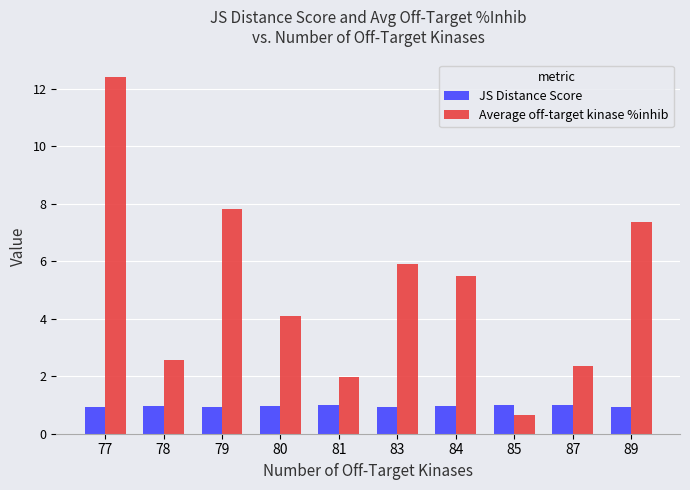

Rank the series at 79 from highest to lowest value.

Average off-target kinase %inhib, JS Distance Score